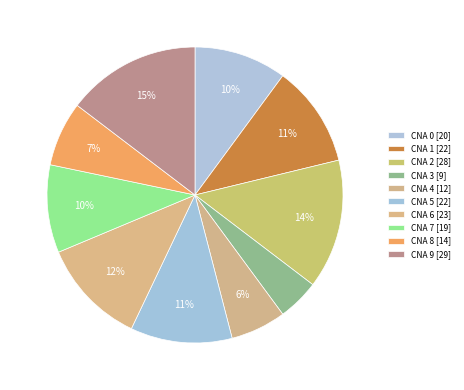

Which category has the smallest portion of the pie?

CNA 3 [9]